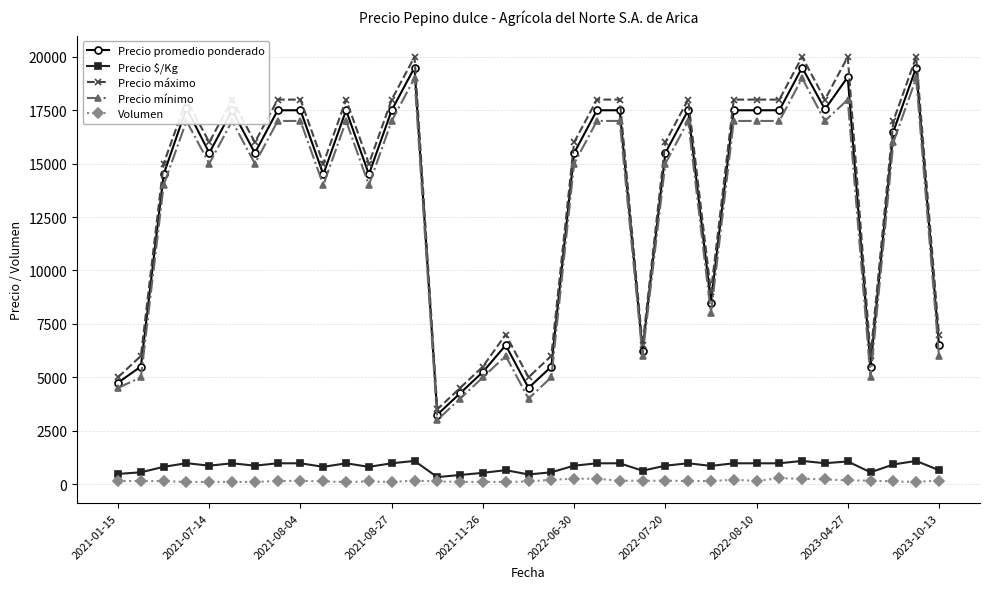

What is the highest value of the Precio máximo series?

20000